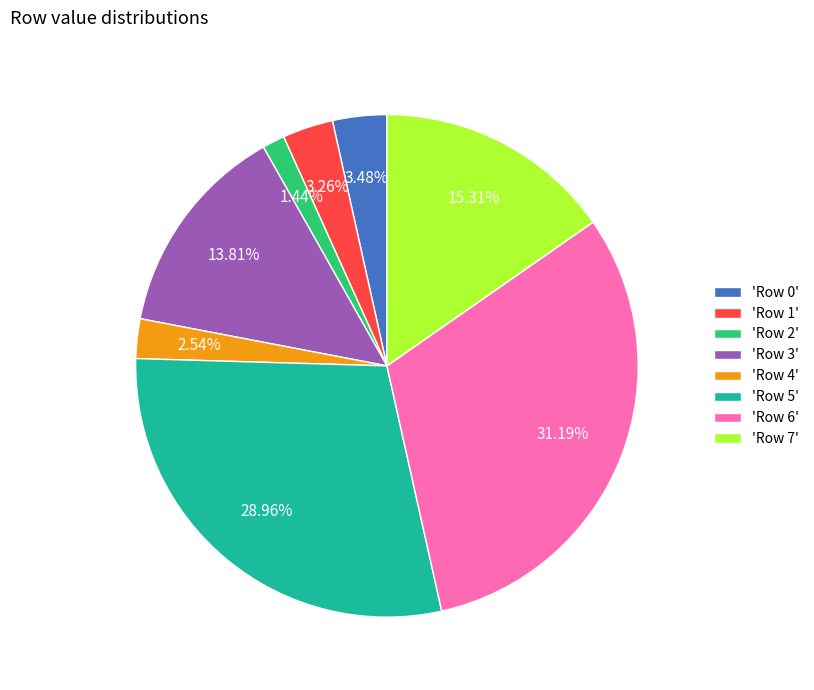

Which category has the smallest portion of the pie?

'Row 2'